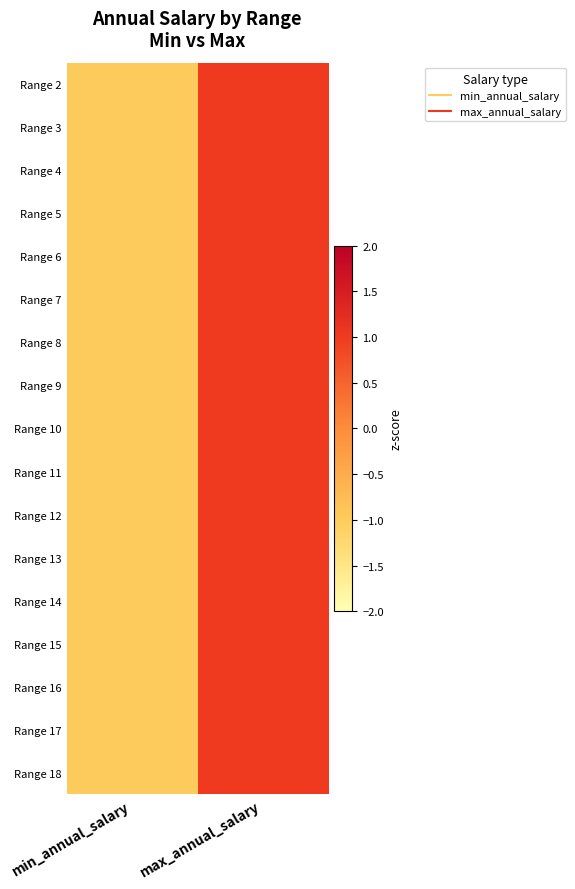

What is the total value across all series at min_annual_salary?

-17